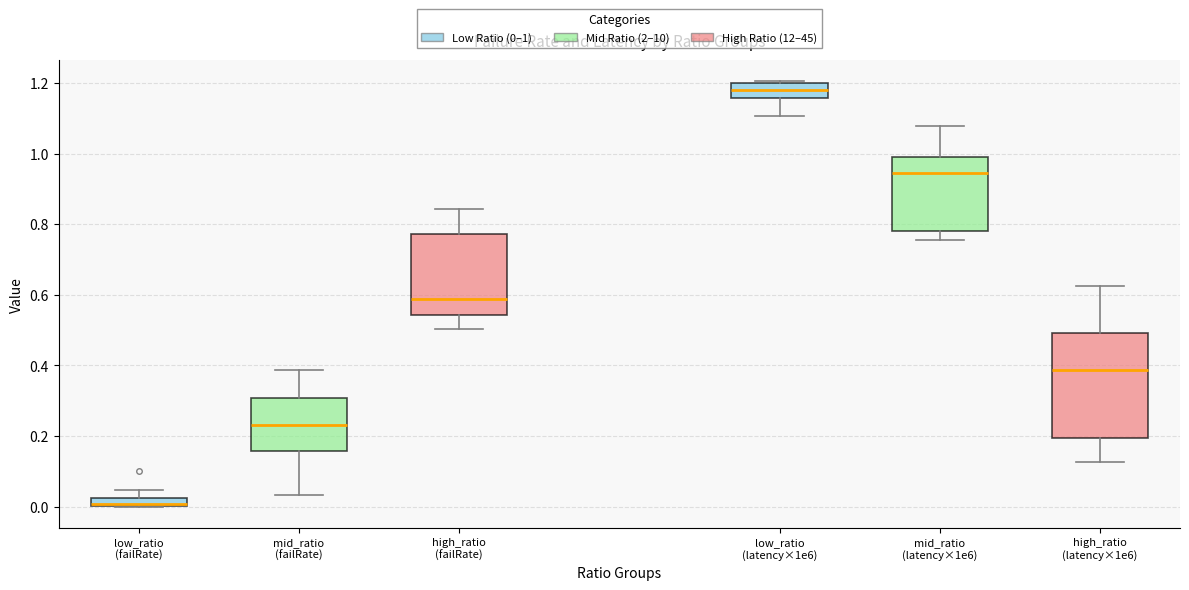

Where is the upper edge of the box for high_ratio (failRate) on the y-axis? The values are not printed on the chart, so give them approximately, as read against the axis.

0.78